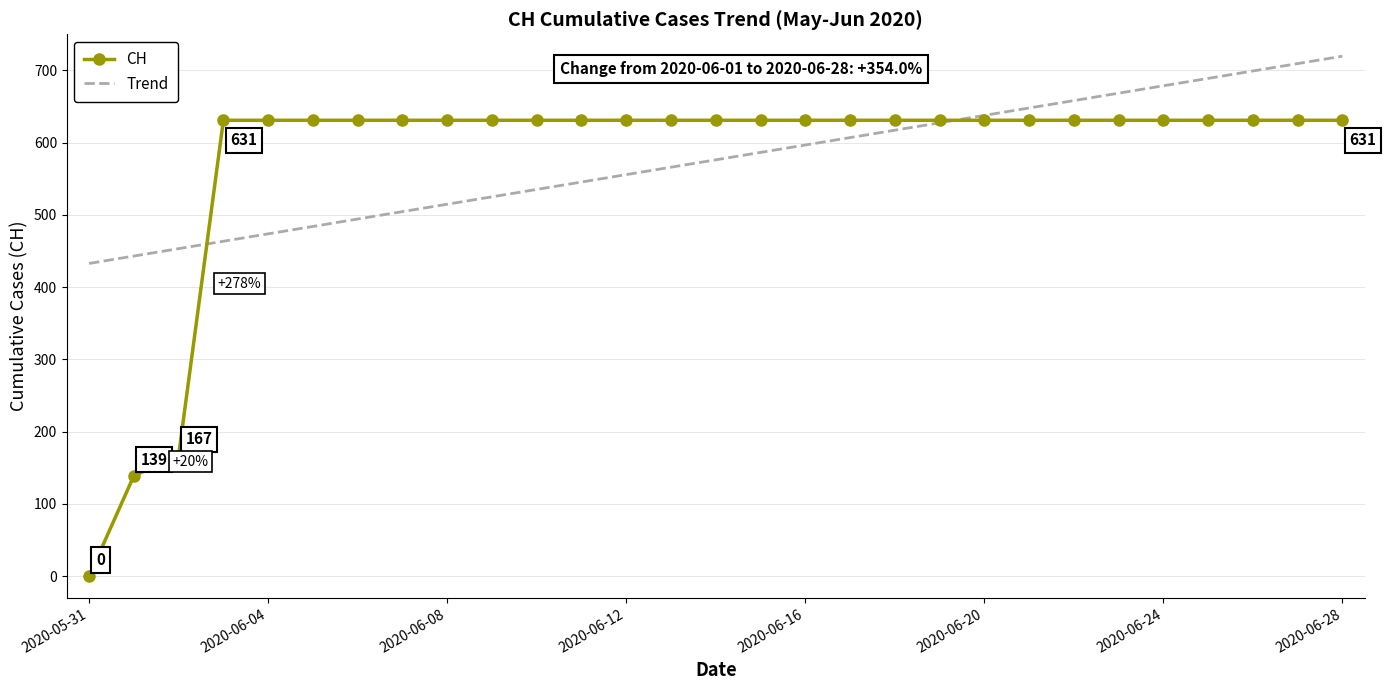

List the series in order of their peak value, highest first.

Trend, CH